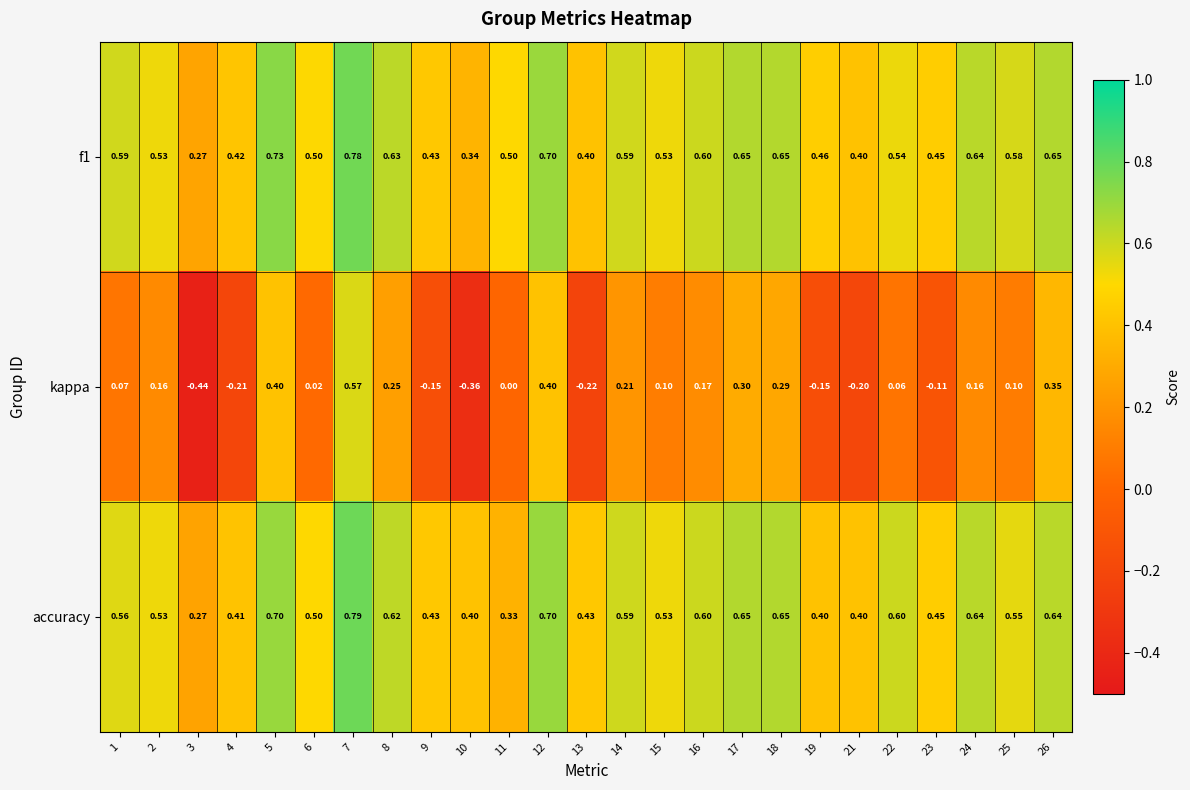

What is the total value across all series at 3?

0.1